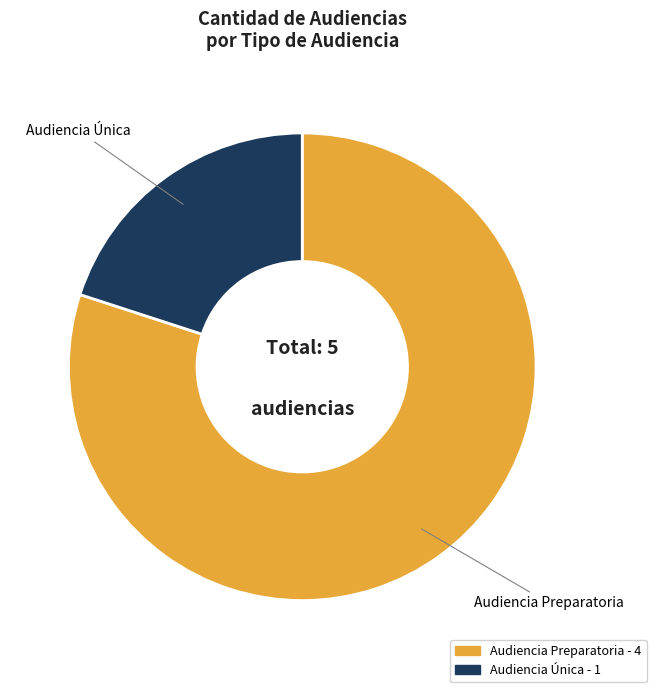

Combined, do Audiencia Preparatoria - 4 and Audiencia Única - 1 account for over 50%?

Yes